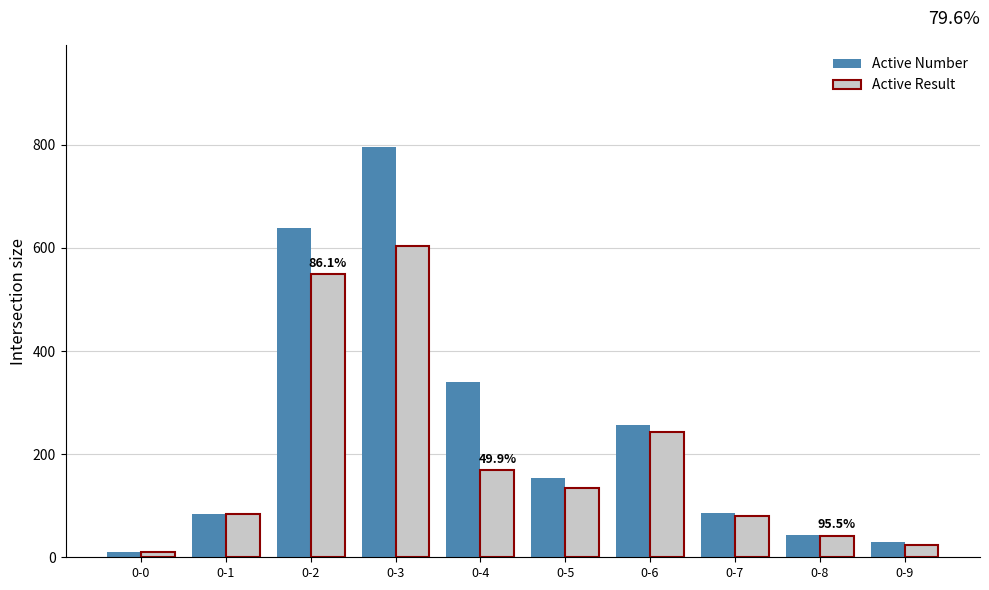

Are the bars horizontal?

No